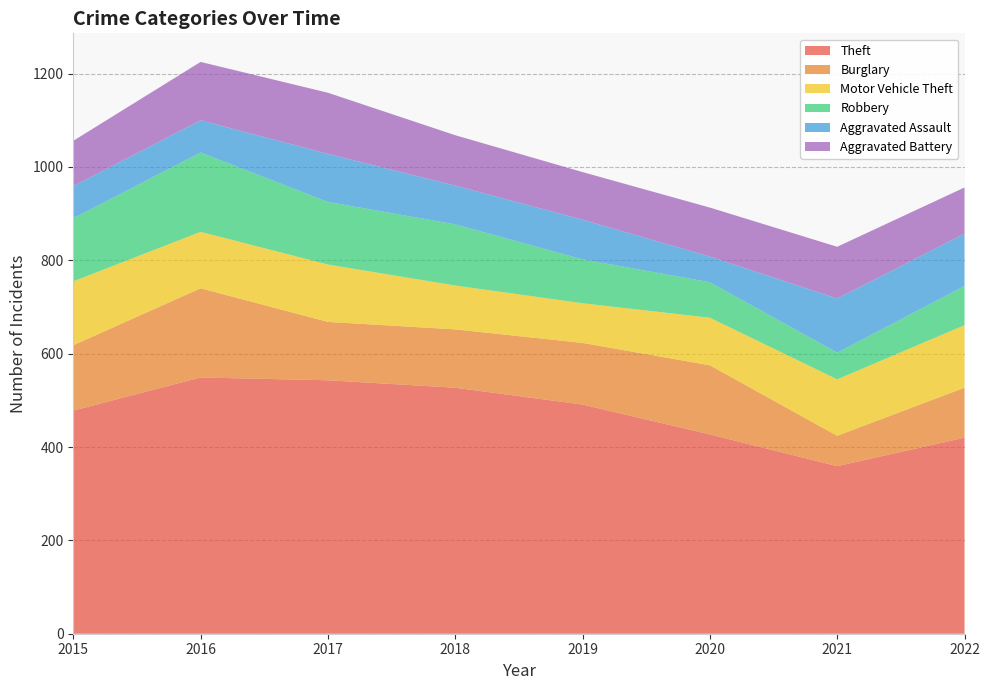

Reading left to right, what are all the values shown in this chart?

Theft: 478	549	543	527	491	427	359	420
Burglary: 140	191	125	125	132	148	65	107
Motor Vehicle Theft: 137	121	123	94	85	102	121	134
Robbery: 135	170	134	131	94	76	57	84
Aggravated Assault: 69	69	103	83	85	55	116	112
Aggravated Battery: 97	125	131	108	102	105	111	99